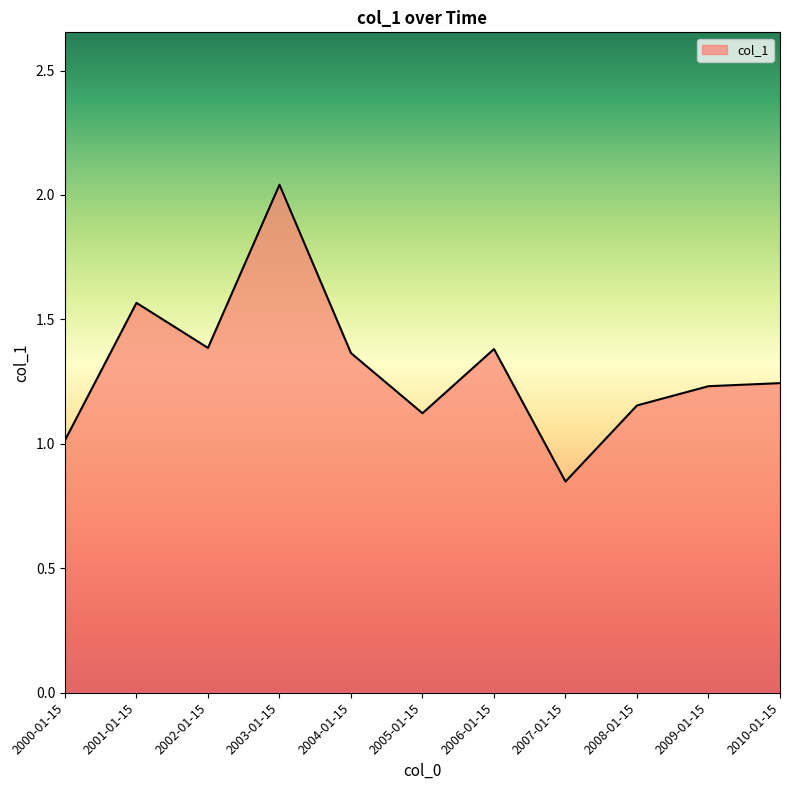

True or false: the data shows 1.4 at 2004-01-15.

True